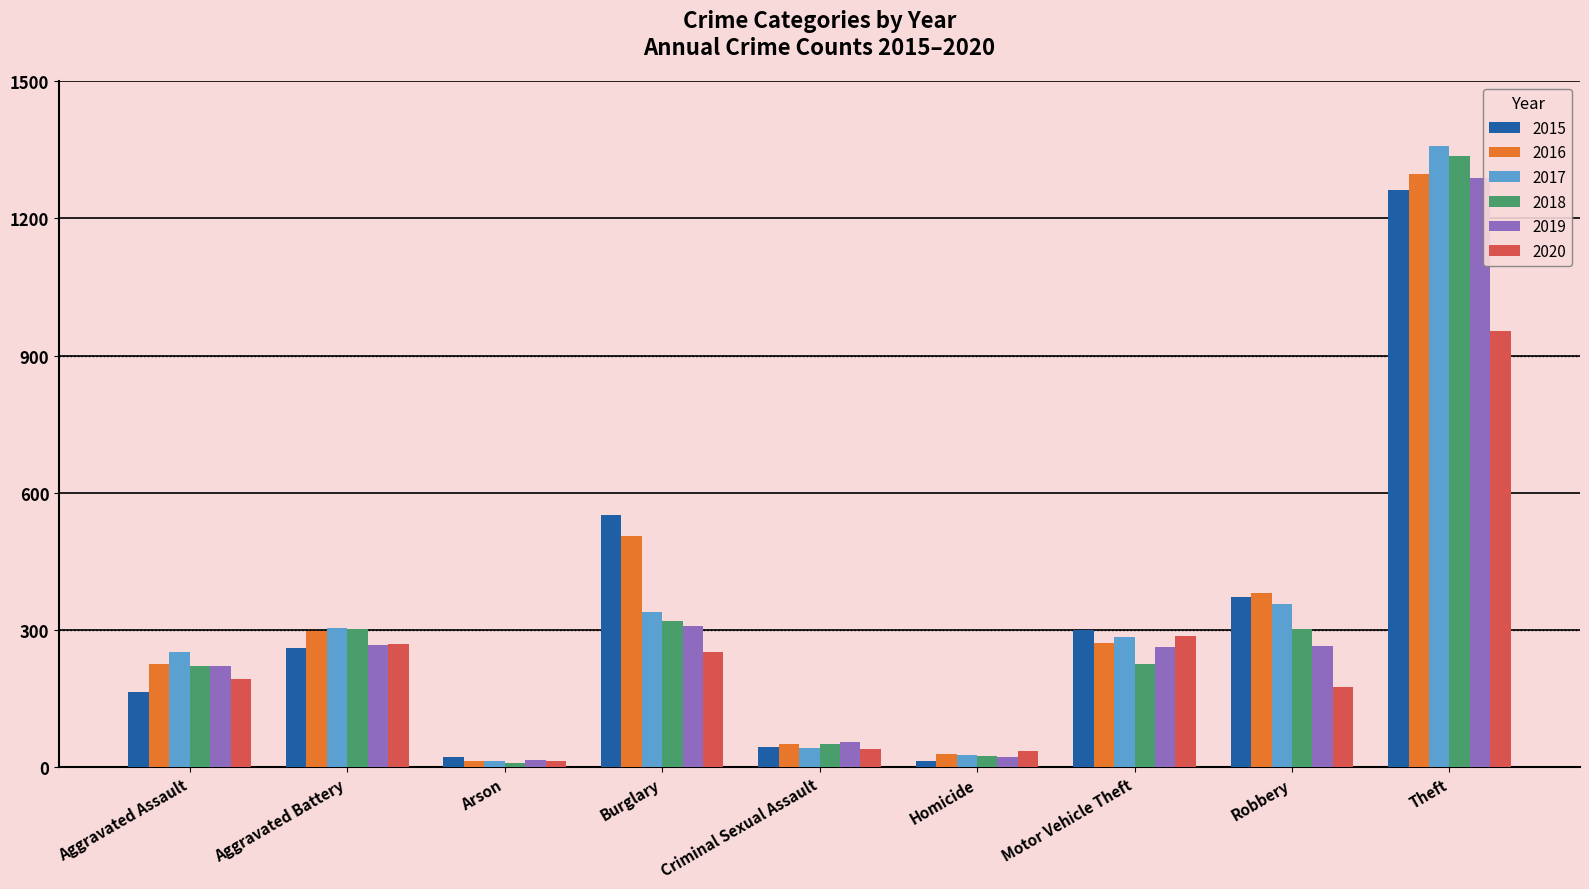

What is the total value across all series at Burglary?

2275